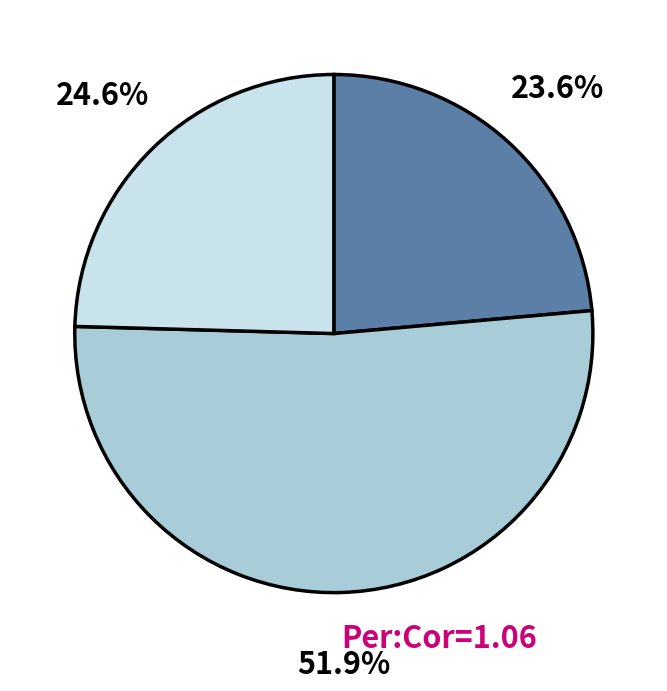

Is there any slice that represents more than half of the pie?

Yes